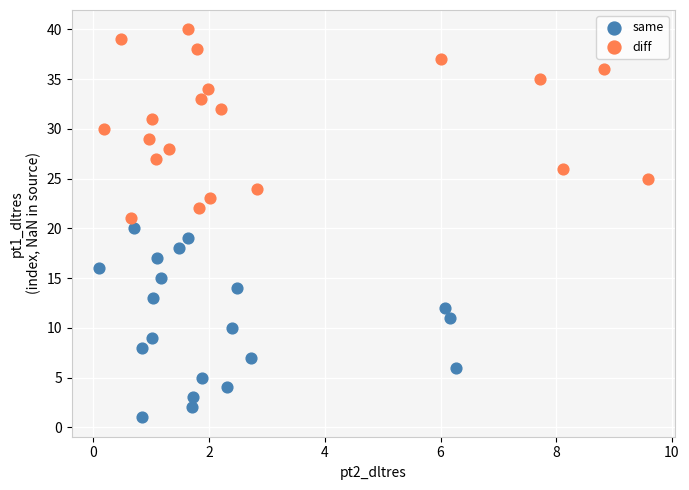

Which series contains the lowest Y value?

same